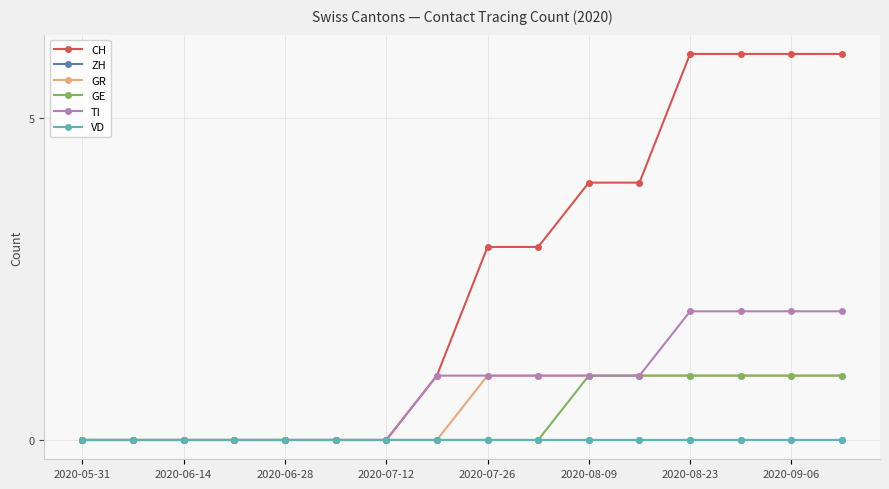

Is this an area chart (filled region under the line)?

No